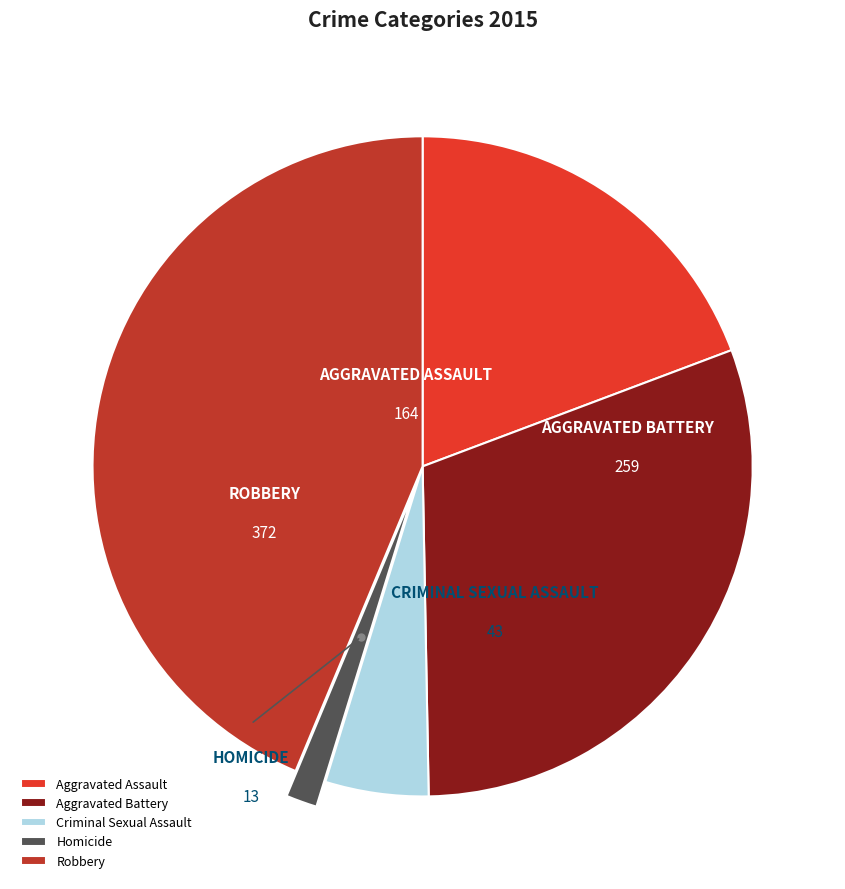

Which slice is the smallest?

Homicide